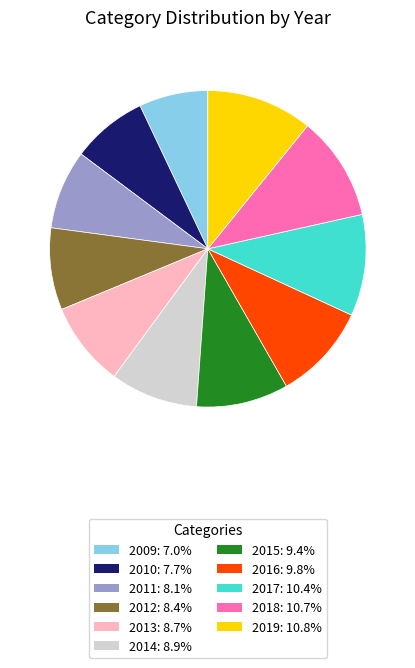

Approximately how many times larger is the value at 2011: 8.1% compared to 2015: 9.4%?

0.9